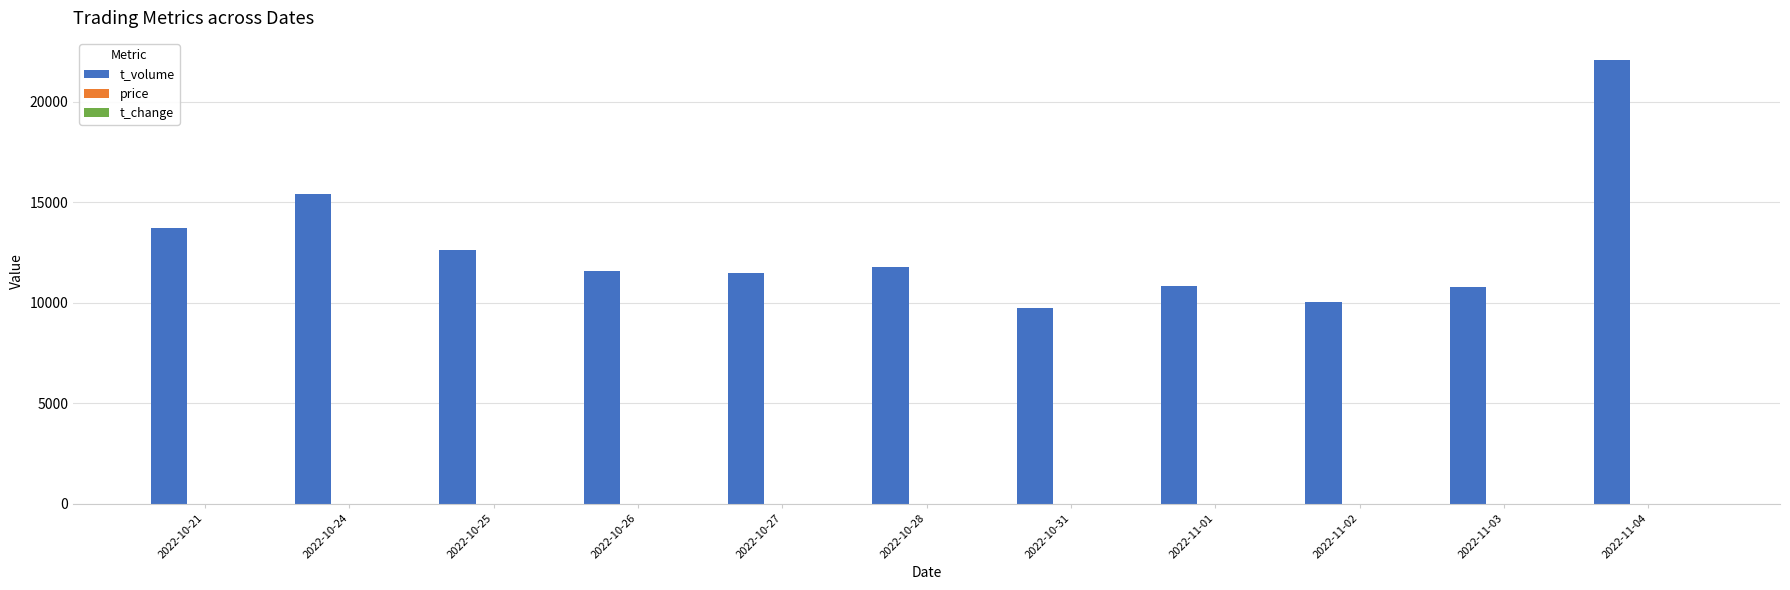

What is the greatest value displayed?

22086.0